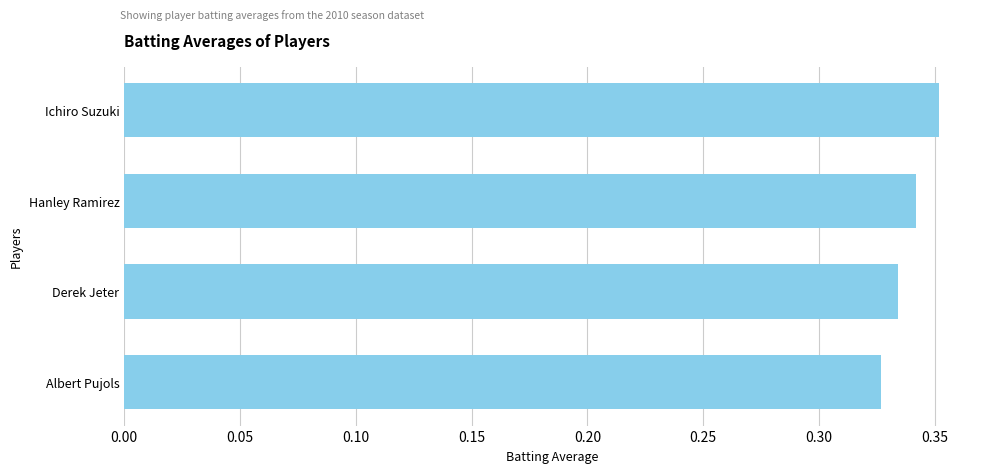

Between Ichiro Suzuki and Hanley Ramirez, which is larger?

Ichiro Suzuki